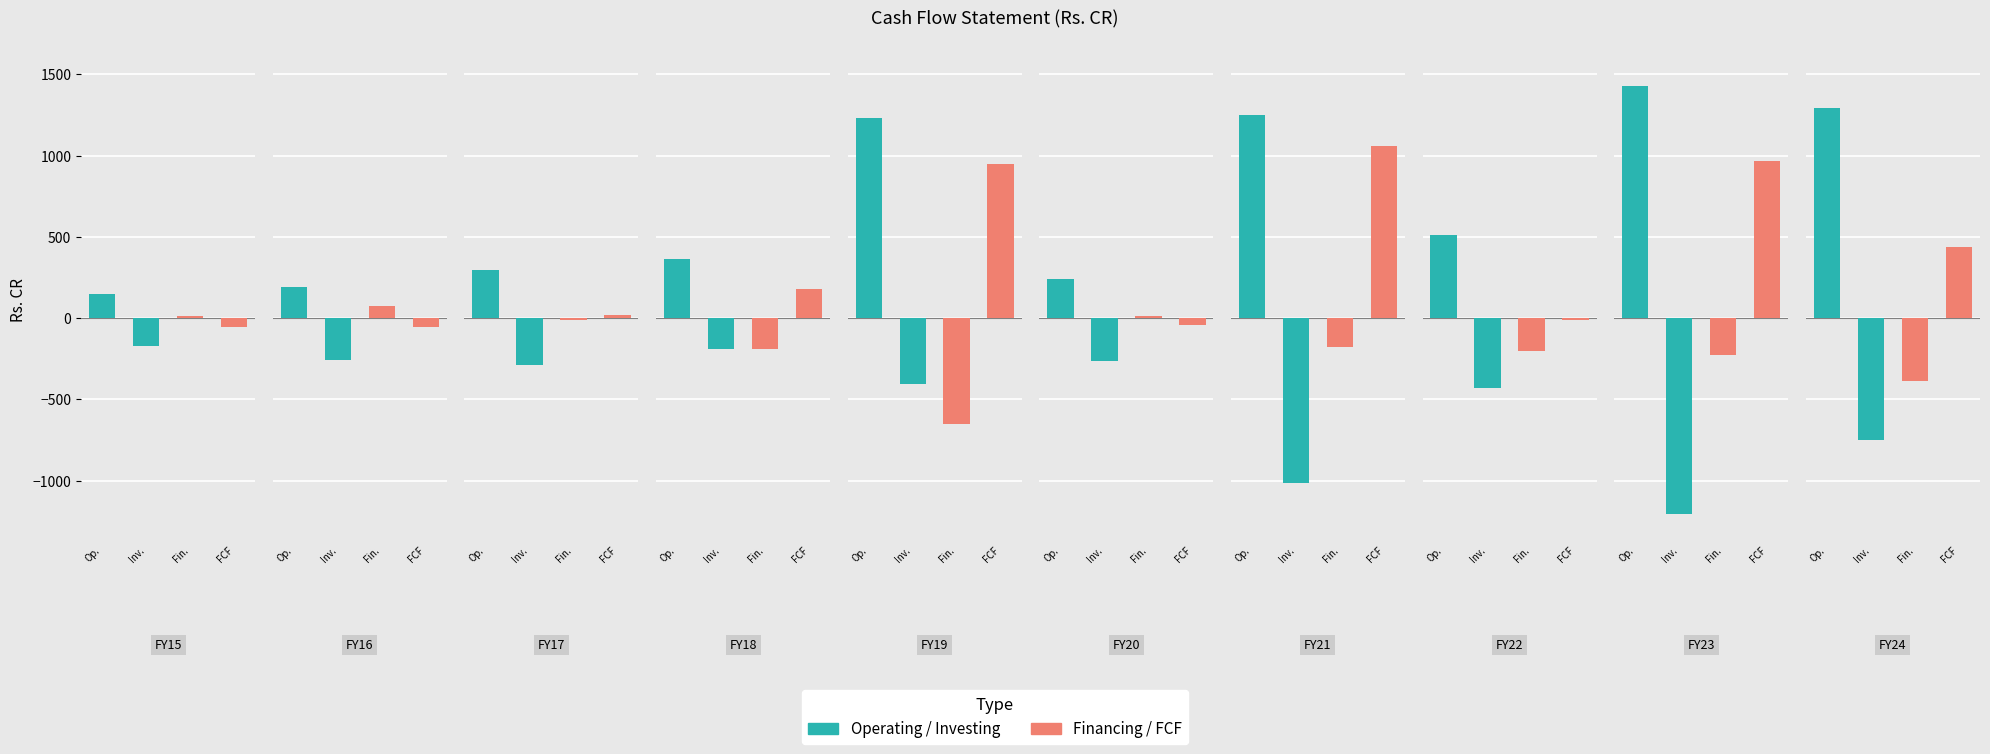

List the series in order of their peak value, lowest first.

Cash from Investing Activity, Cash from Financing Activity, Free Cash Flow (est), Cash from Operating Activity